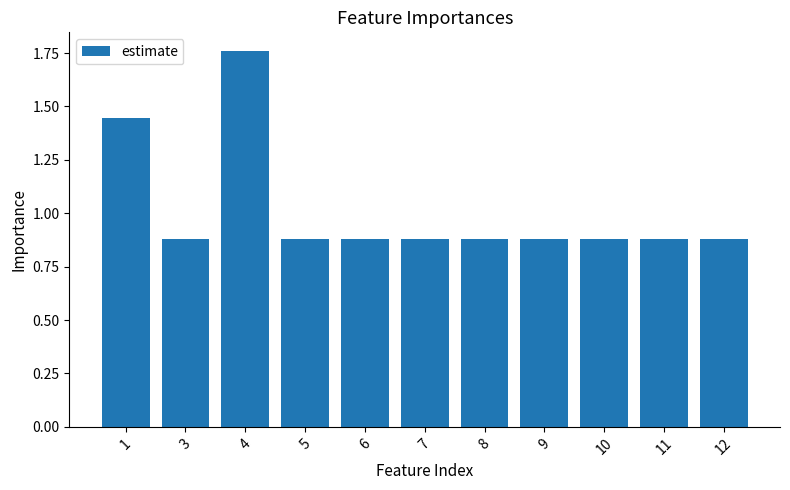

What is the average value?

1.0